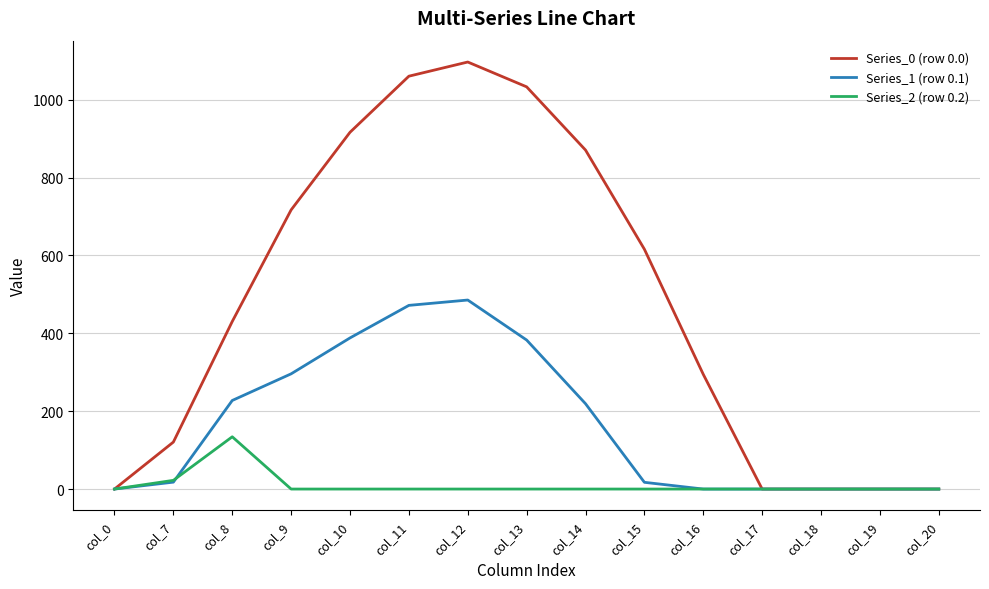

What is the sum of all Series_2 (row 0.2) values?

156.5